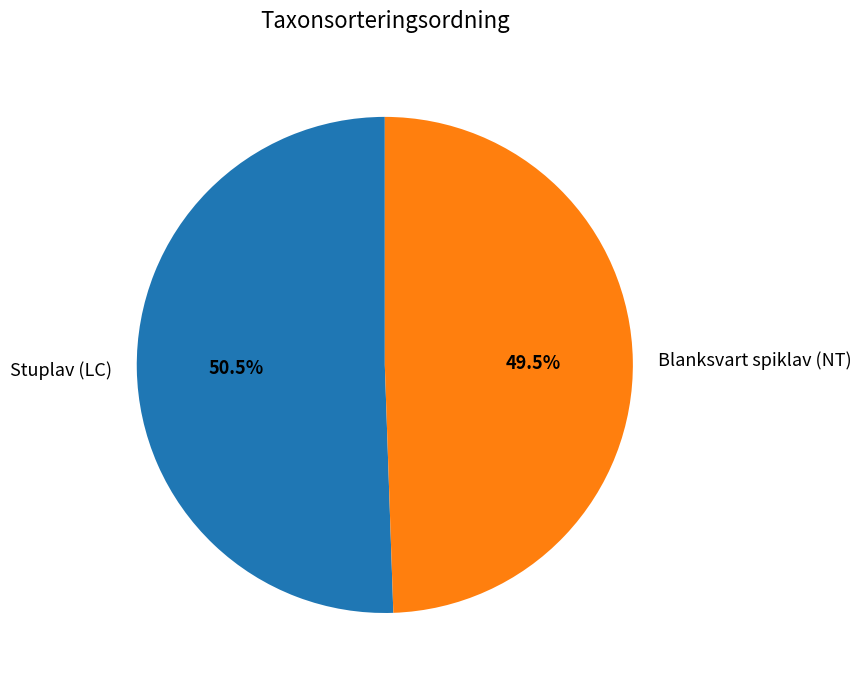

Between Blanksvart spiklav (NT) and Stuplav (LC), which is larger?

Stuplav (LC)